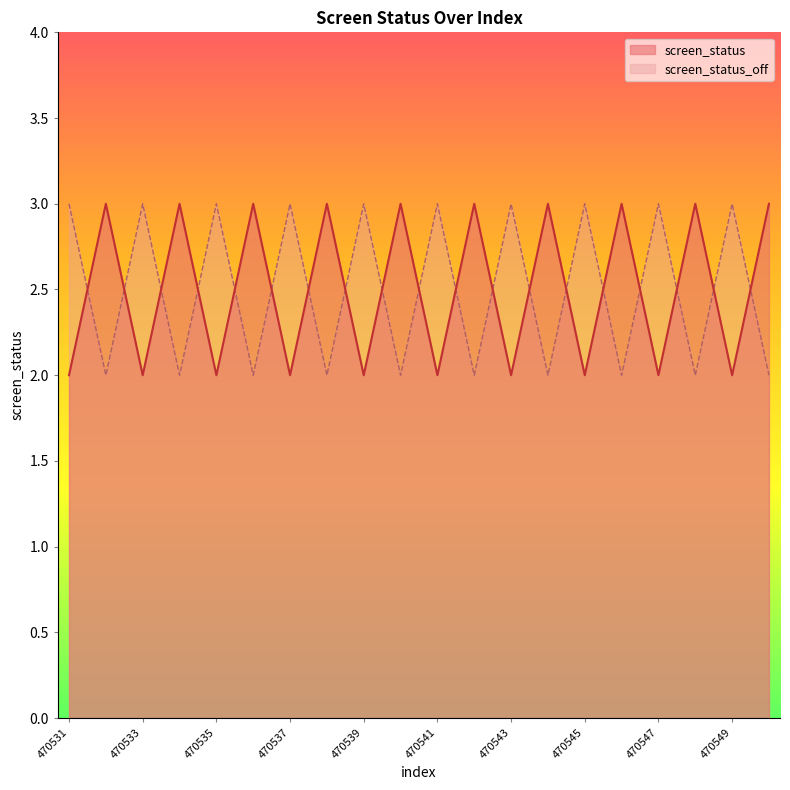

What are all the series names shown in the legend?

screen_status, screen_status_off